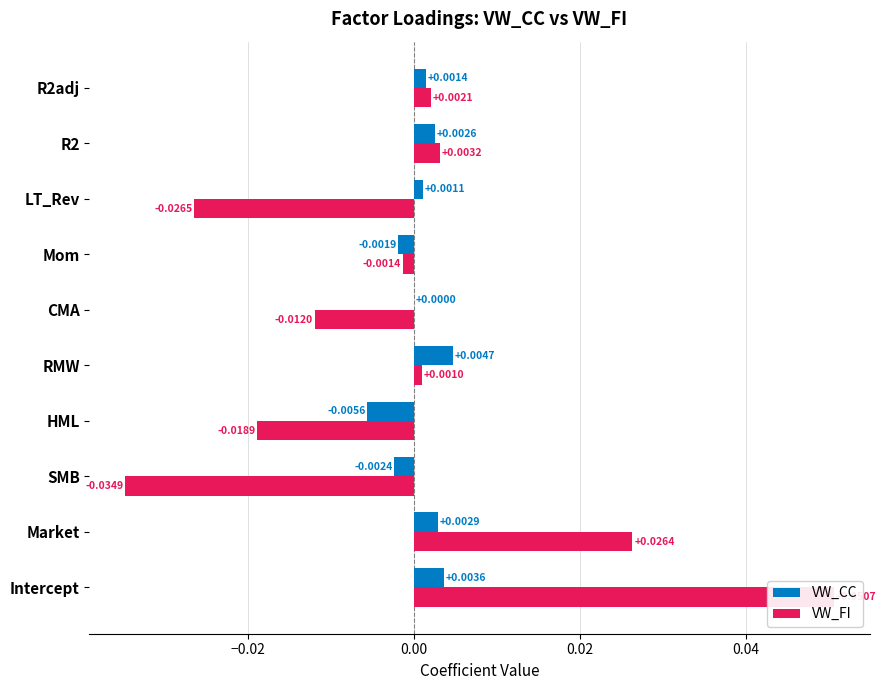

What is the maximum value for VW_FI?

0.1